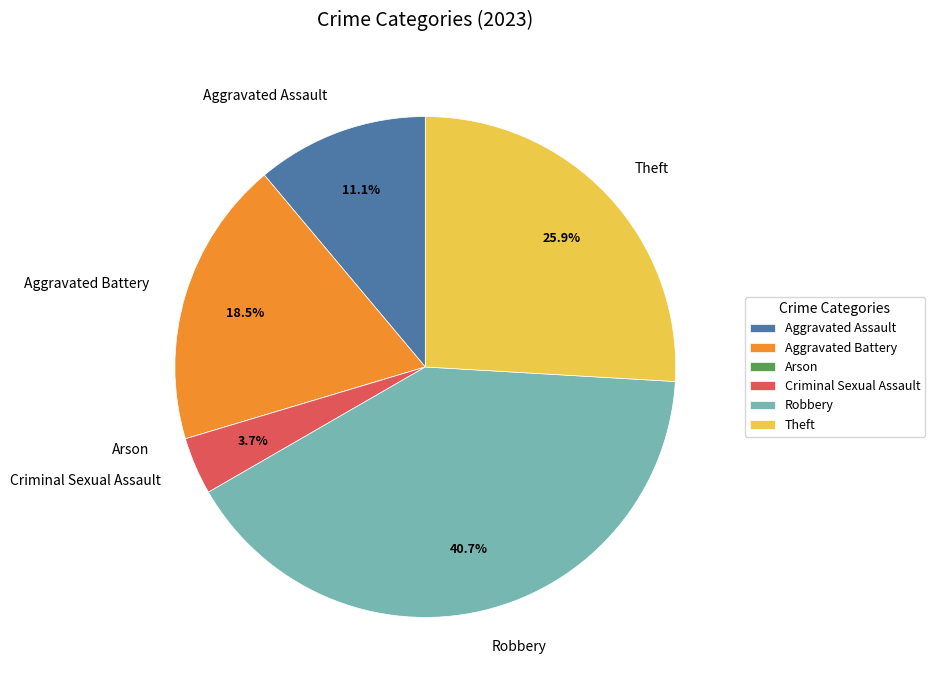

Which category has the biggest portion of the pie?

Robbery